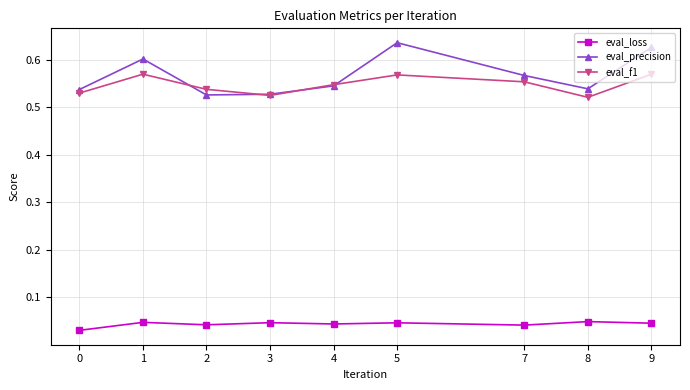

Where is the first local maximum for eval_precision?

1